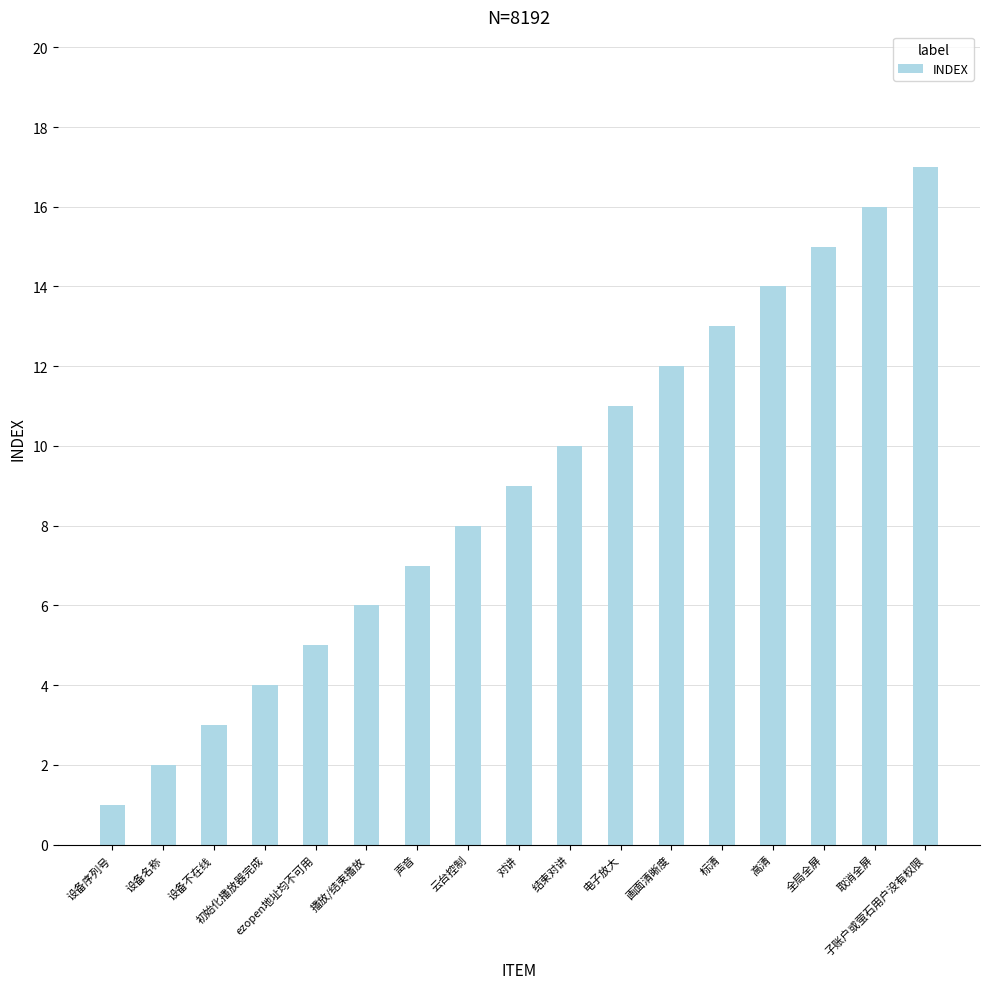

List the labels in order of value, smallest first.

设备序列号, 设备名称, 设备不在线, 初始化播放器完成, ezopen地址均不可用, 播放/结束播放, 声音, 云台控制, 对讲, 结束对讲, 电子放大, 画面清晰度, 标清, 高清, 全局全屏, 取消全屏, 子账户或萤石用户没有权限